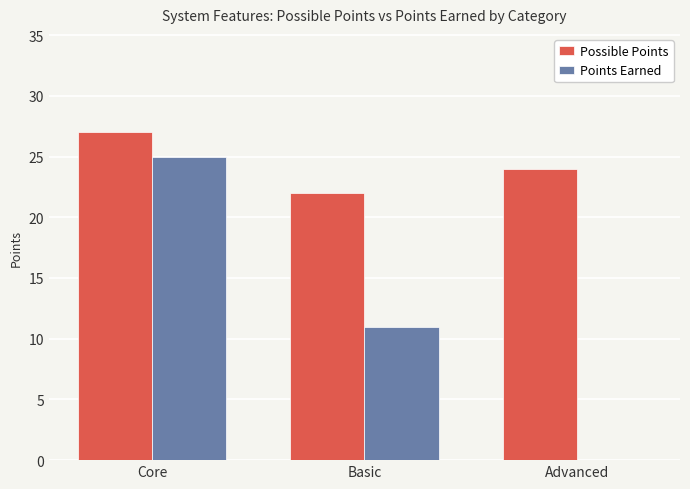

Which series has the largest total across all categories?

Possible Points